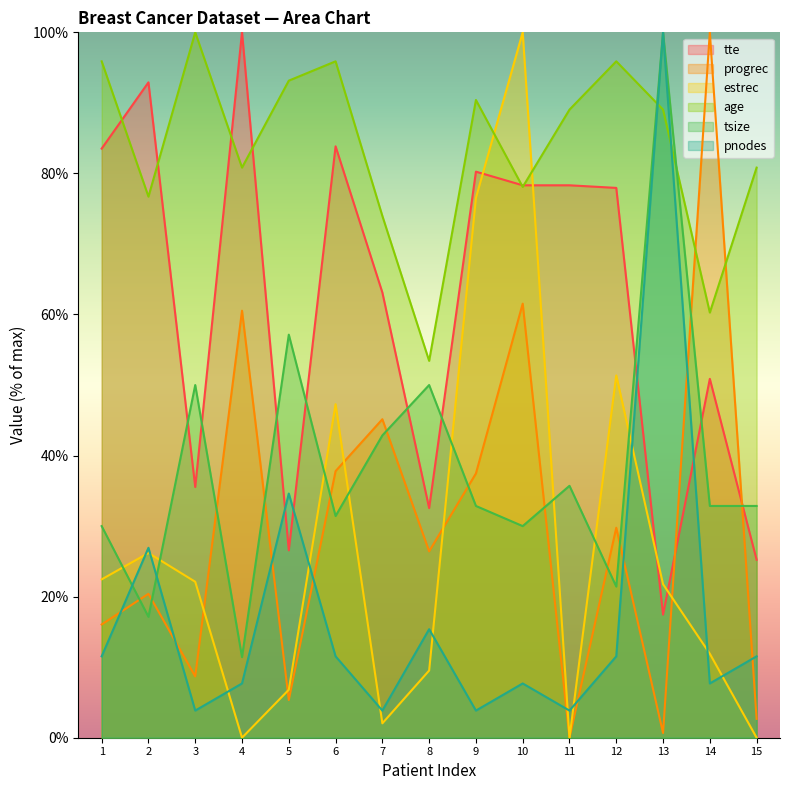

How many data points in tsize are above 32?

9